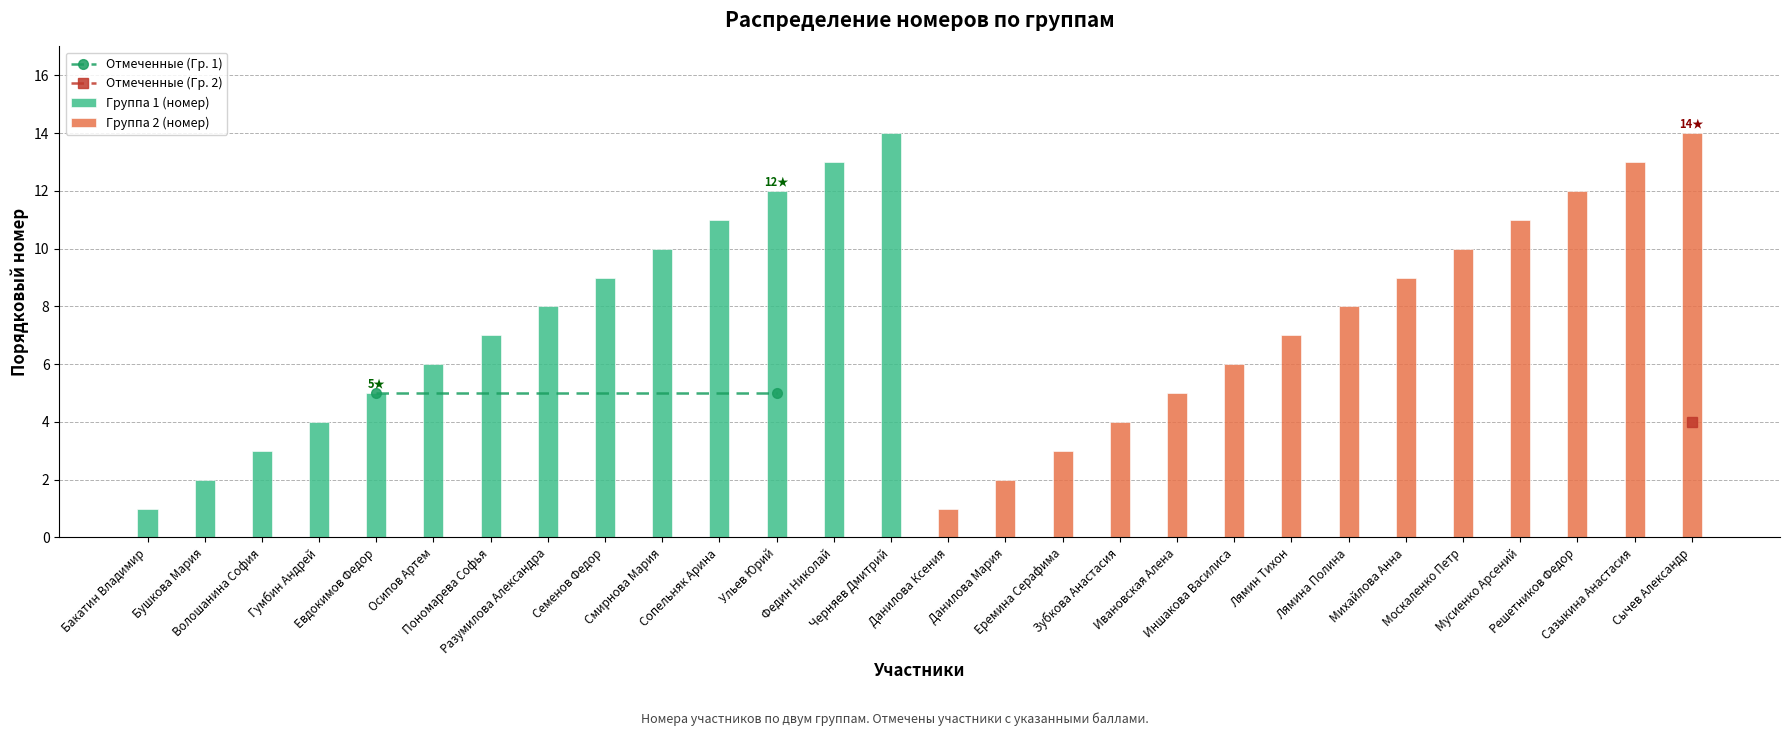

What is the minimum value shown in the chart?

1